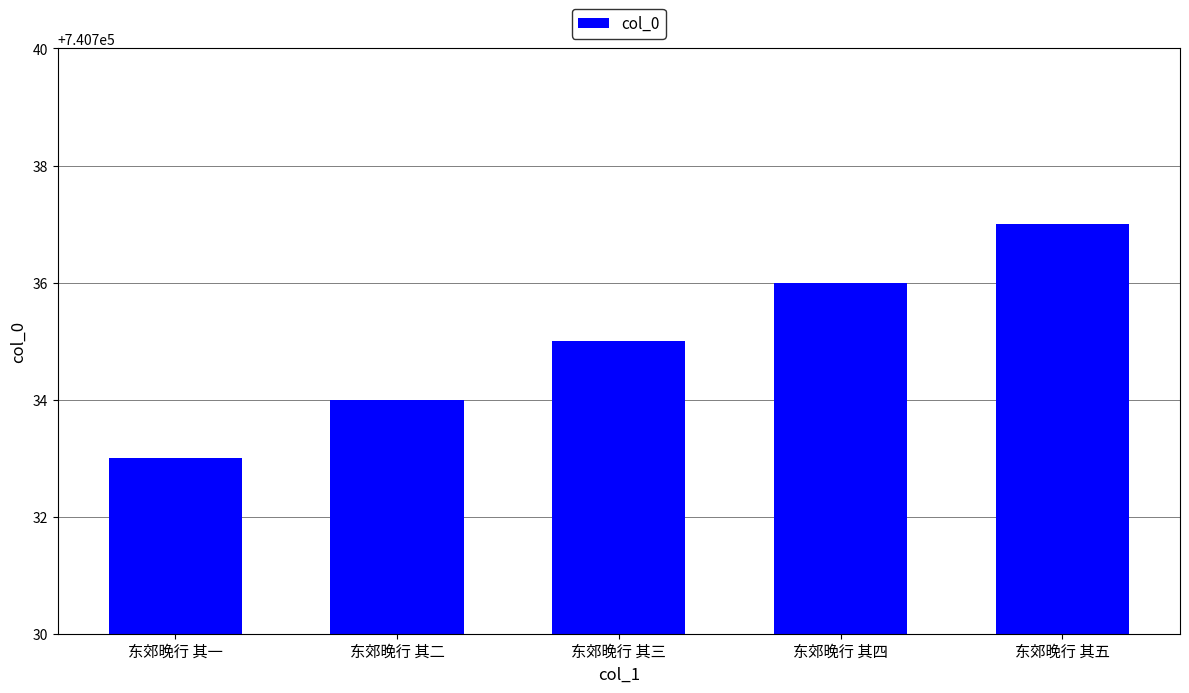

Count the number of categories in the chart.

5